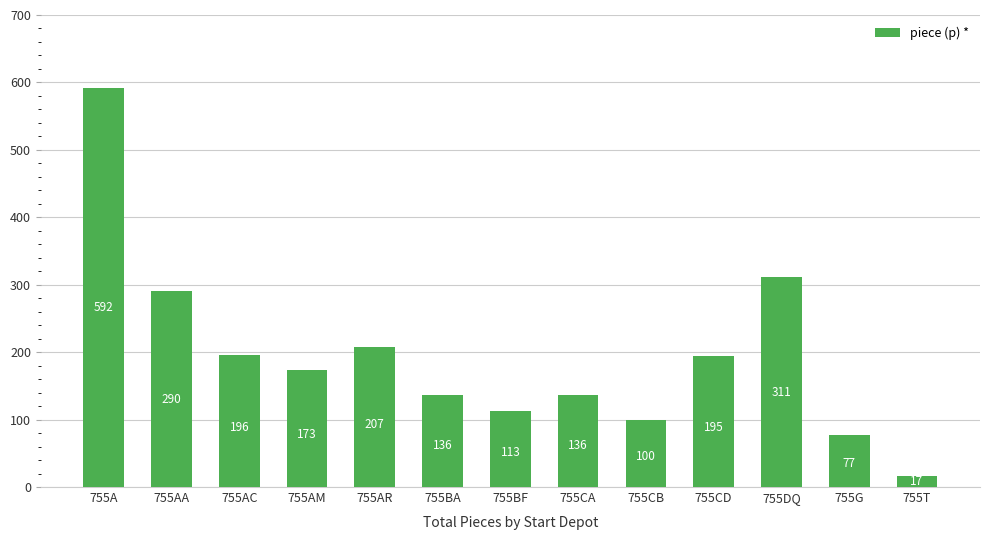

What is the difference between the maximum and minimum values?

575